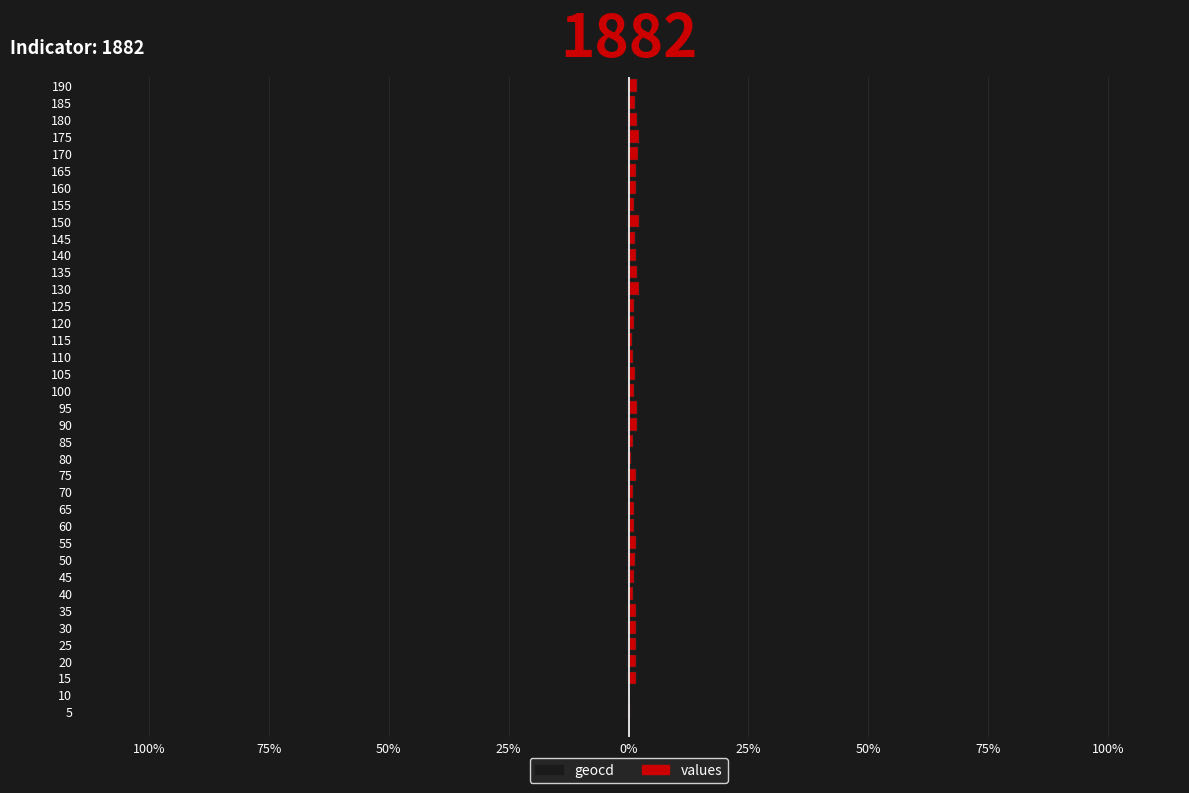

Which series has the largest total across all categories?

values